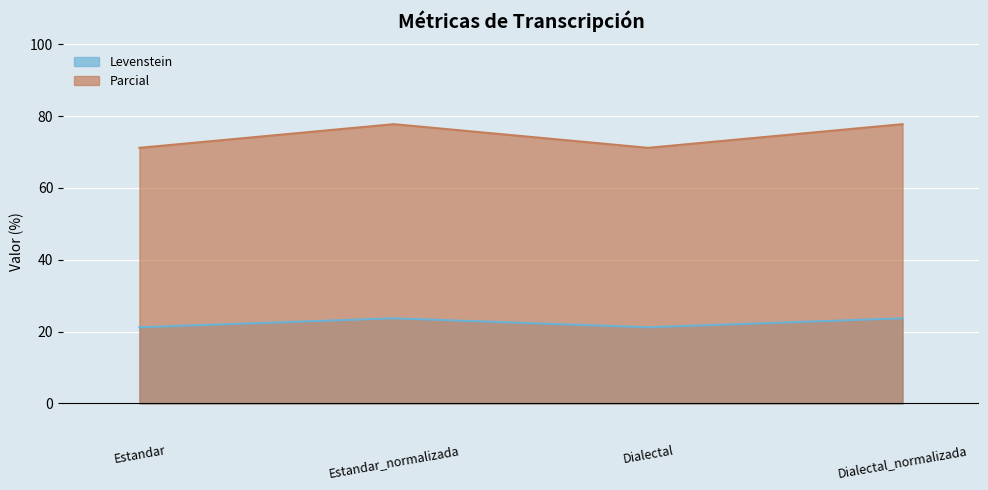

What is the sum of all Parcial values?

297.9